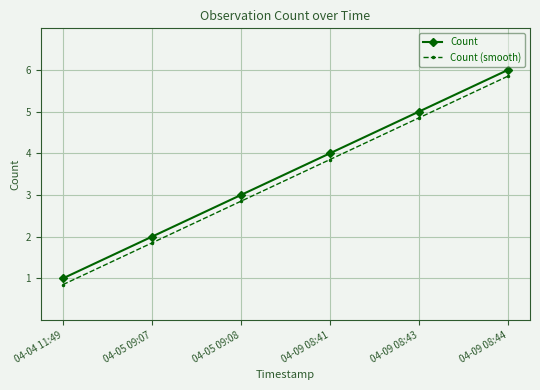

What are all the series names shown in the legend?

Count, Count (smooth)